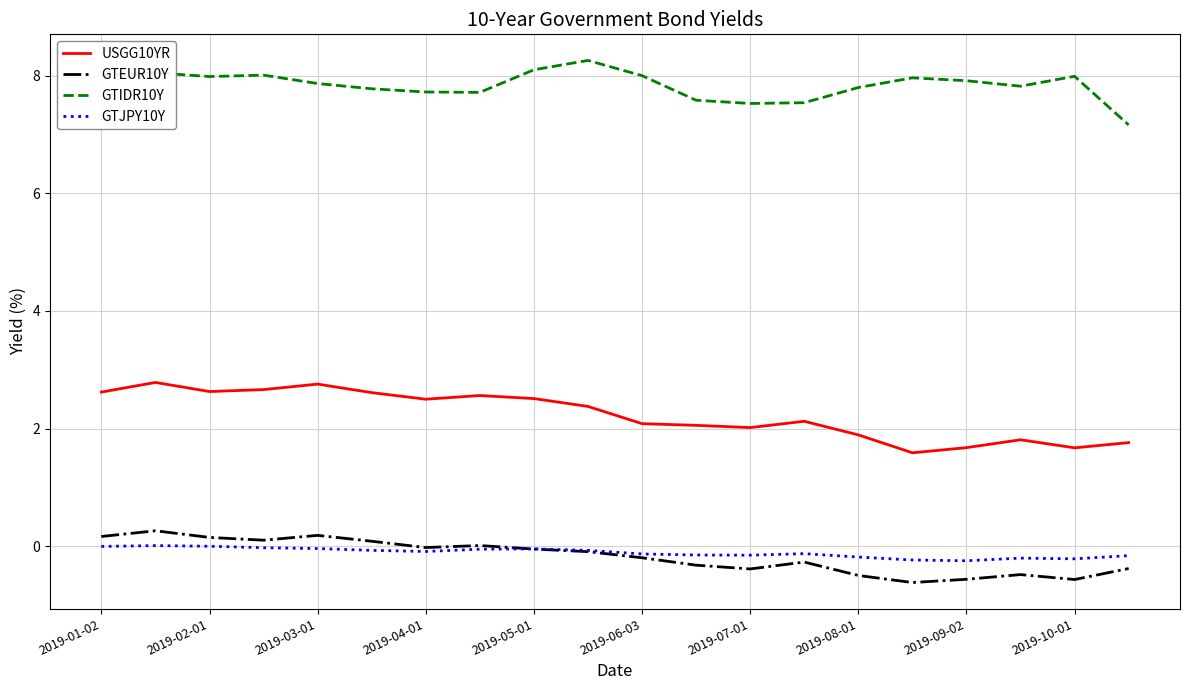

Which series has the largest total across all categories?

GTIDR10Y